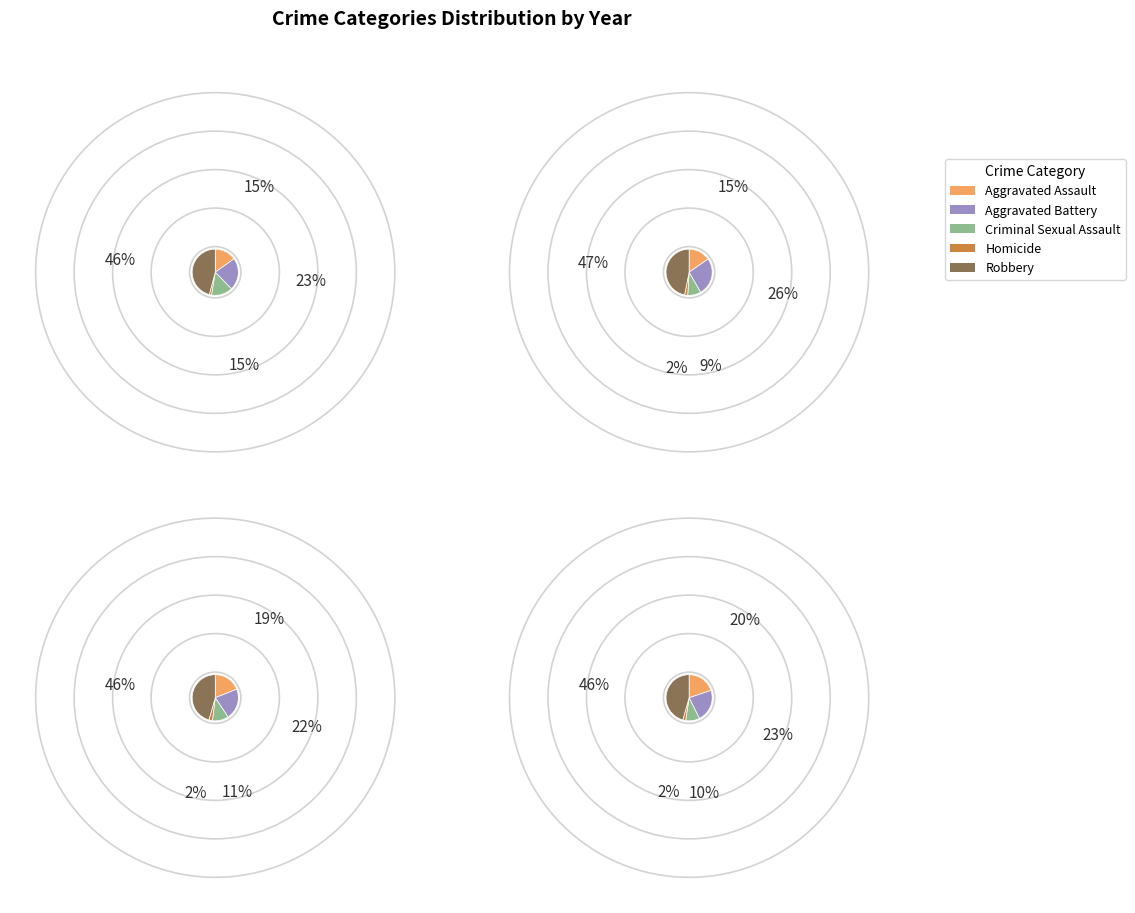

Rank the series at Homicide from lowest to highest value.

2015, 2018, 2016, 2017